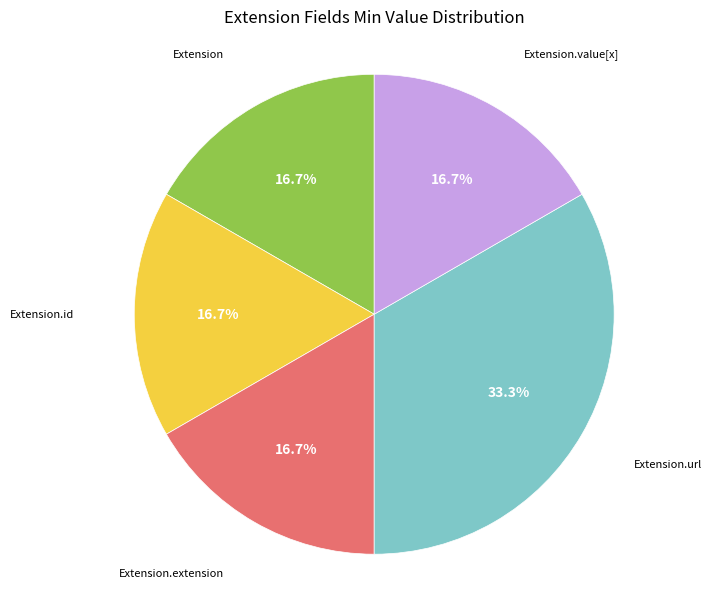

Is there a majority slice in this chart?

No